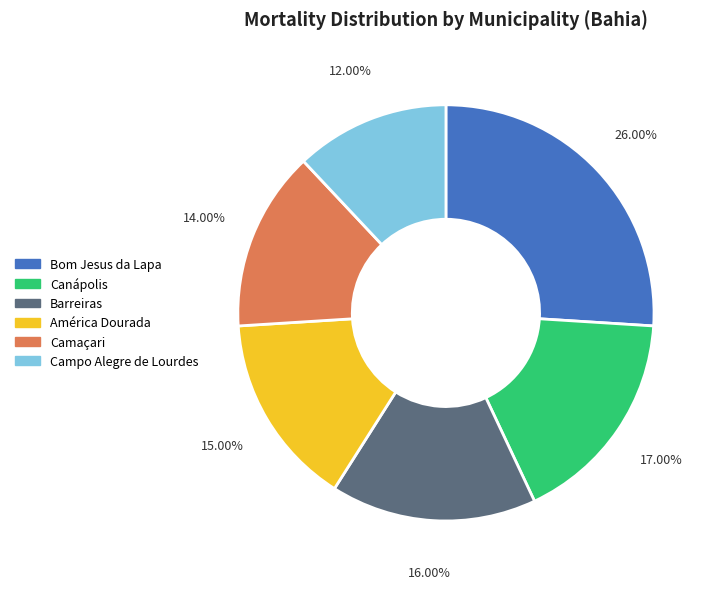

To the nearest percent, what is the difference between the Canápolis and Barreiras slice percentages?

1%